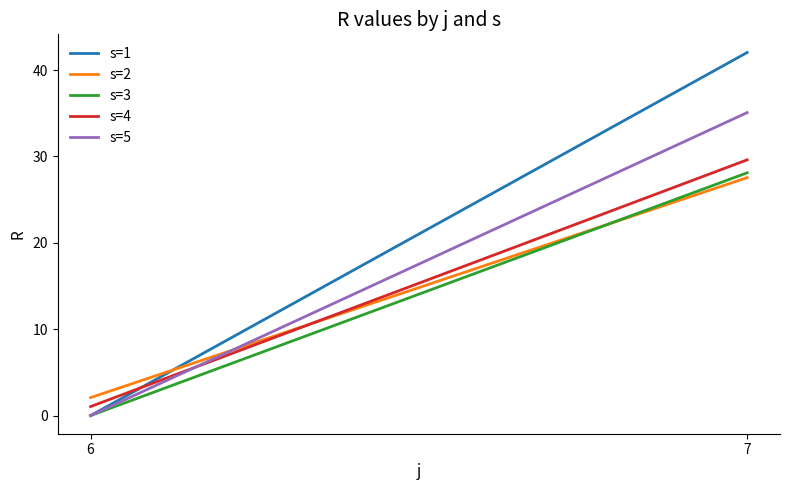

How many values in s=3 are above zero?

1